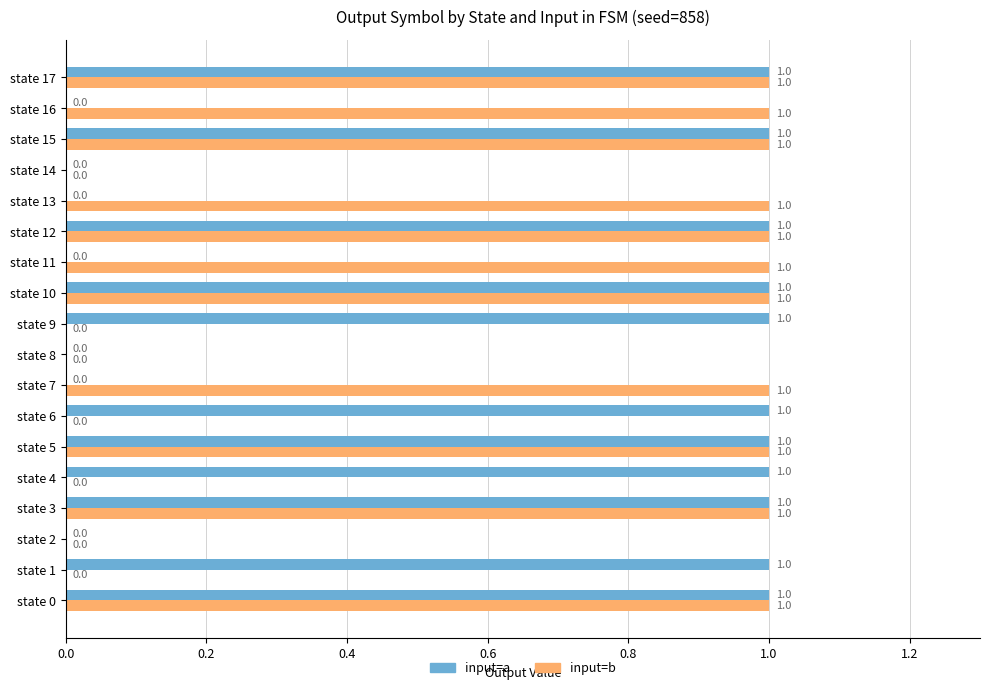

What is the sum of all input=a values?

11